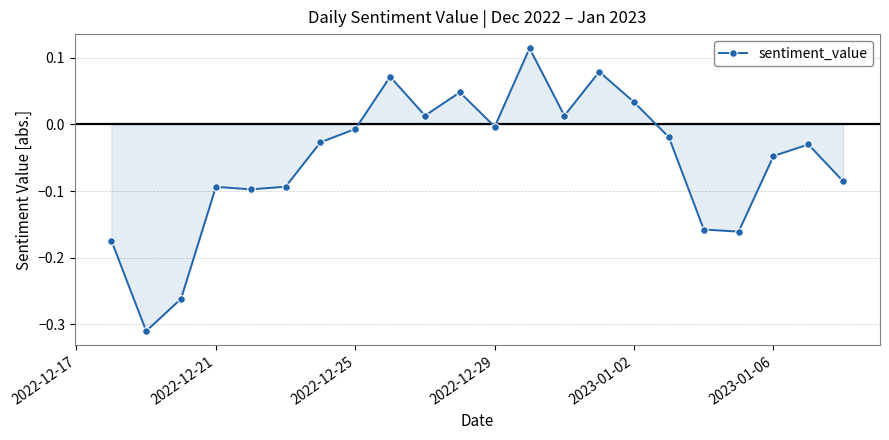

How many values exceed 0?

7